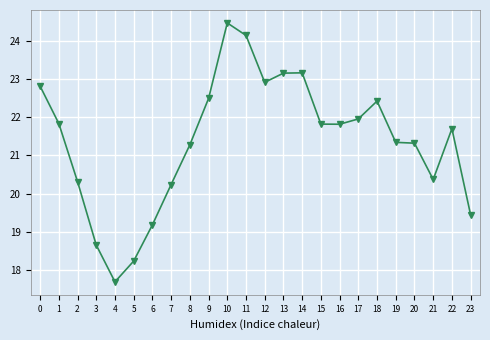

True or false: there are more than 0 points higher than both neighbors.

True